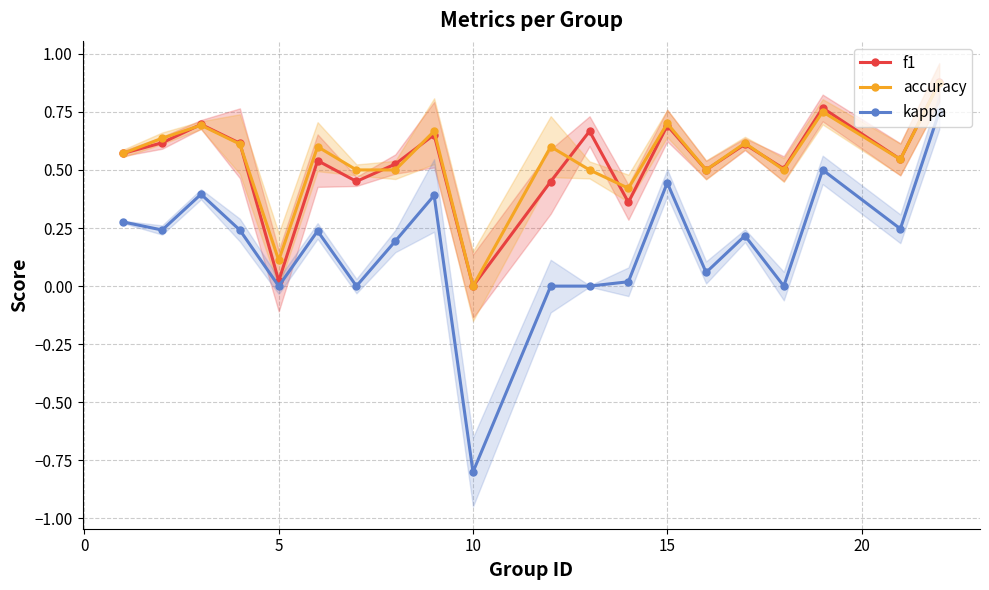

The kappa series shows -0.7 at 5. True or false?

False